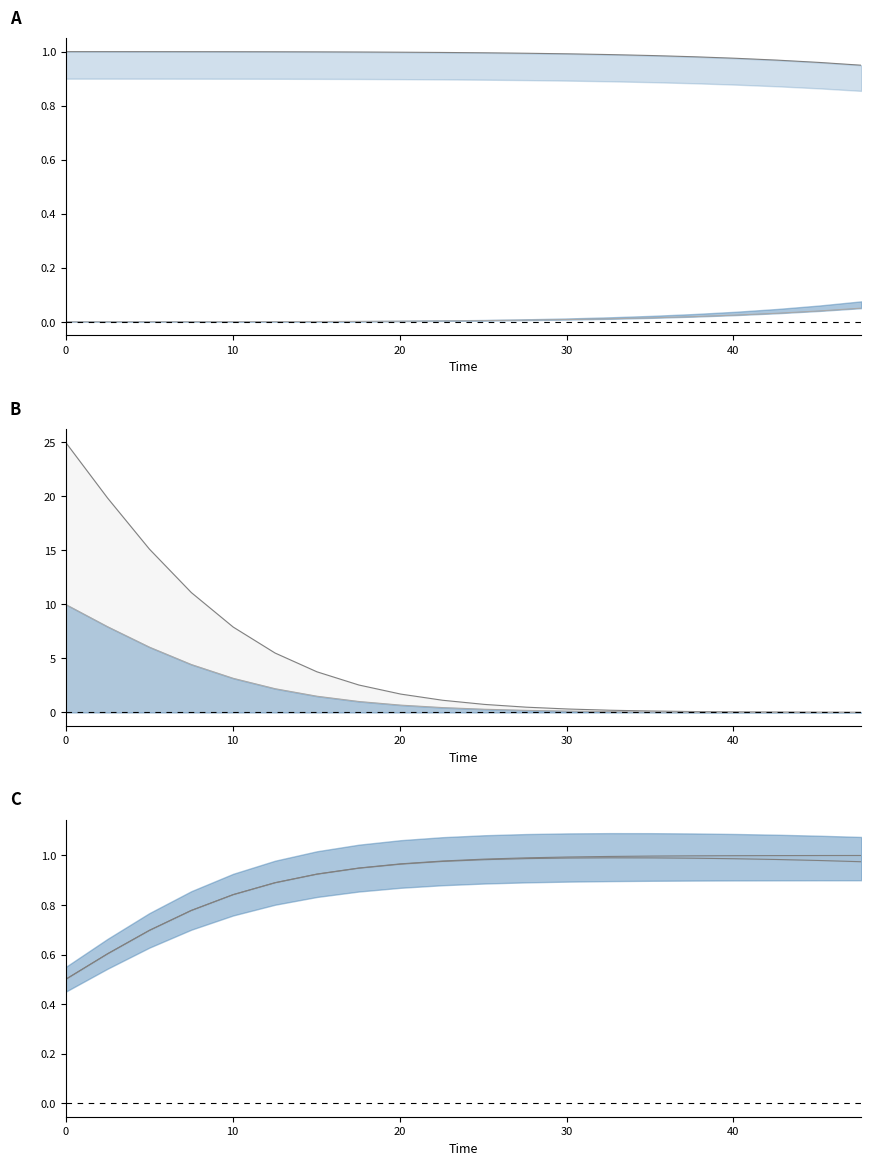

True or false: D lower and D upper intersect in this chart.

False